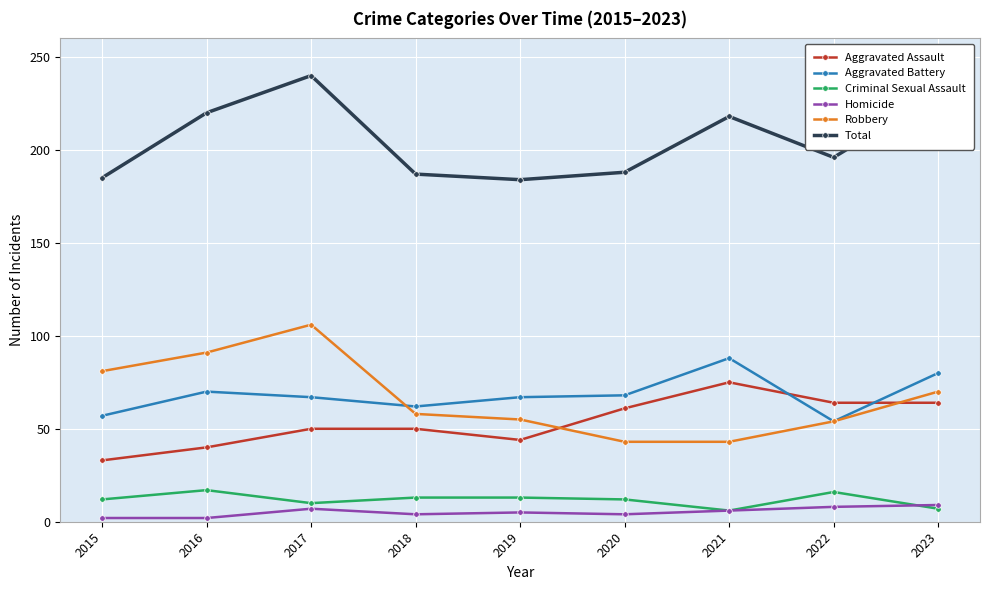

Which series changed the most between 2015 and 2017?

Total